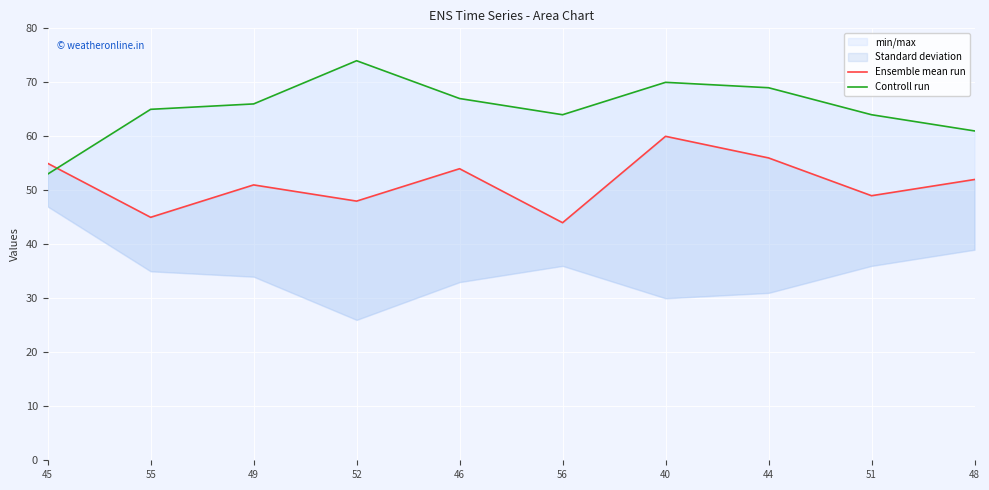

At 49, list the series in order from largest to smallest.

Controll run, Ensemble mean run